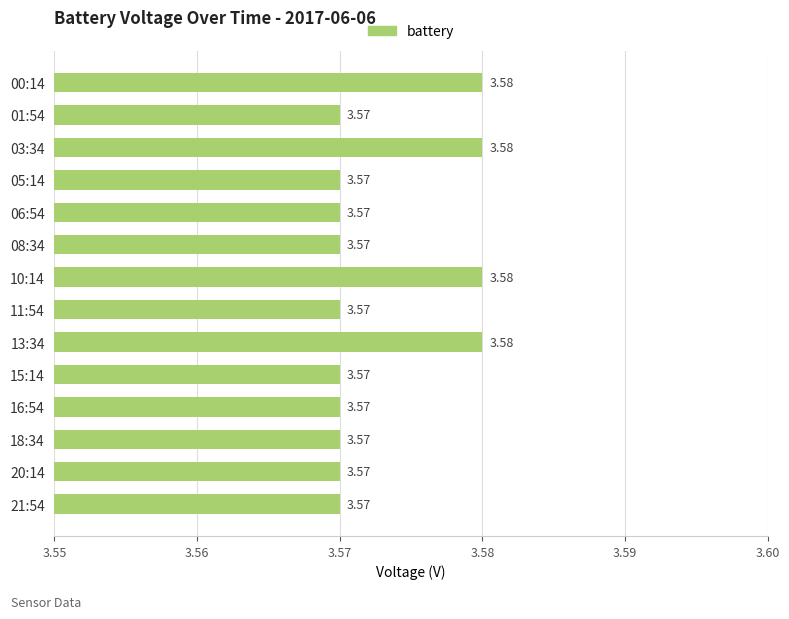

Which has a higher value, 18:34 or 00:14?

00:14